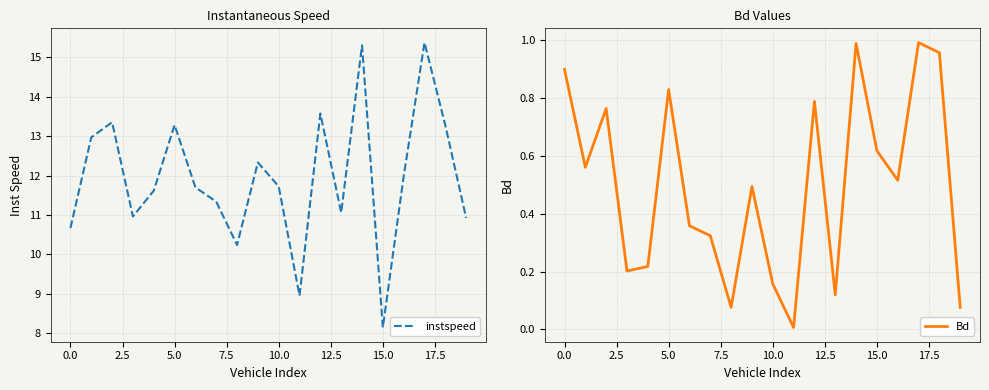

What is the maximum value for instspeed?

15.4